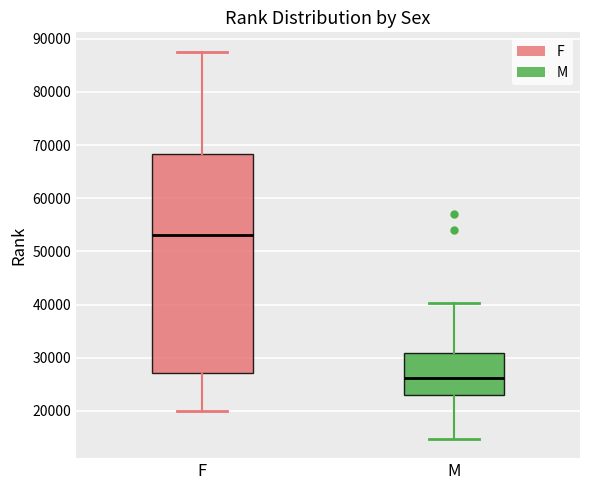

Reading left to right, transcribe this box plot: for each box, give where its median line is, the range the box spans, and where its two whiskers end, as read against the y-axis. The values are not printed on the chart, so give them approximately, as read against the axis.

F: median 53000, box 27000 to 68000, whiskers 20000 to 88000
M: median 26000, box 23000 to 31000, whiskers 15000 to 40000